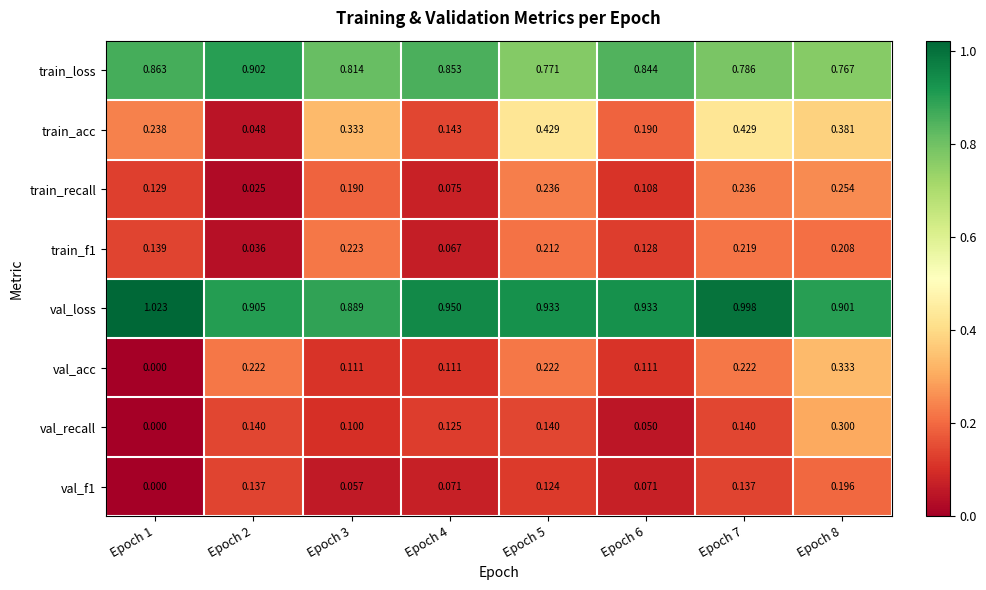

Is the value of train_f1 at Epoch 8 greater than the value of train_acc at Epoch 4?

Yes